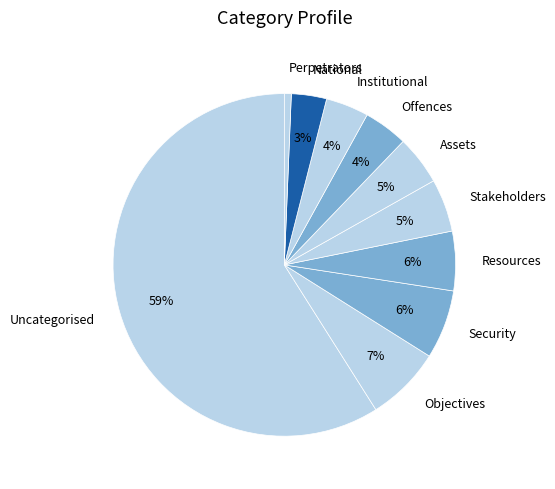

True or false: Resources accounts for 6% of the total.

True